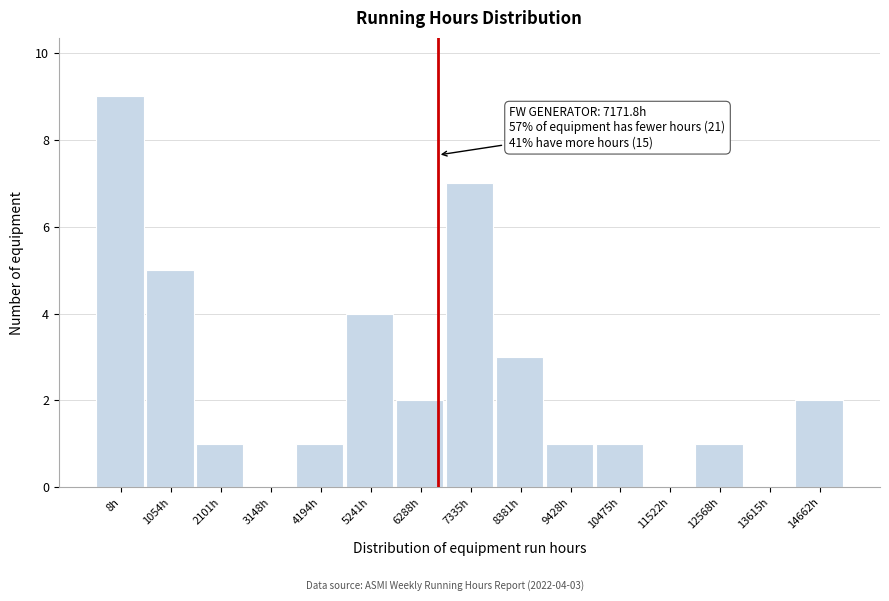

Reading left to right, extract all data points from this chart.

8h=9	1054h=5	2101h=1	3148h=0	4194h=1	5241h=4	6288h=2	7335h=7	8381h=3	9428h=1	10475h=1	11522h=0	12568h=1	13615h=0	14662h=2